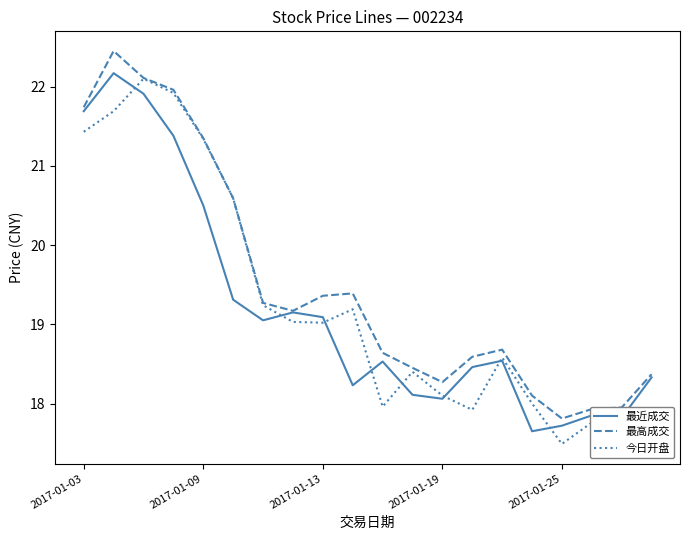

Which series has the largest total across all categories?

最高成交